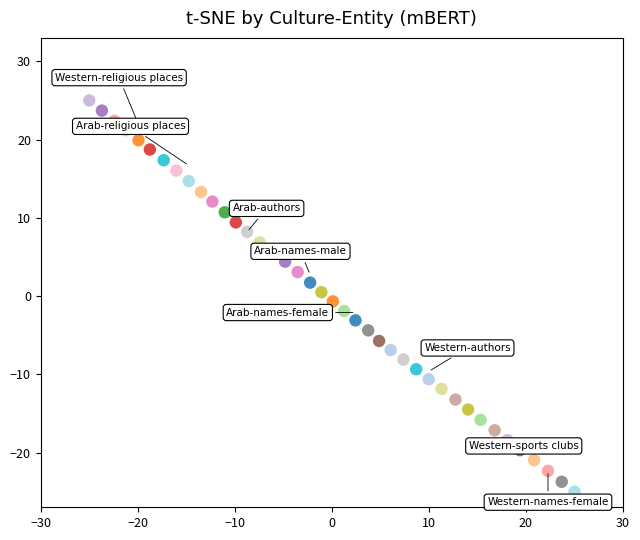

What is the range of X values (max minus min)?

50.0